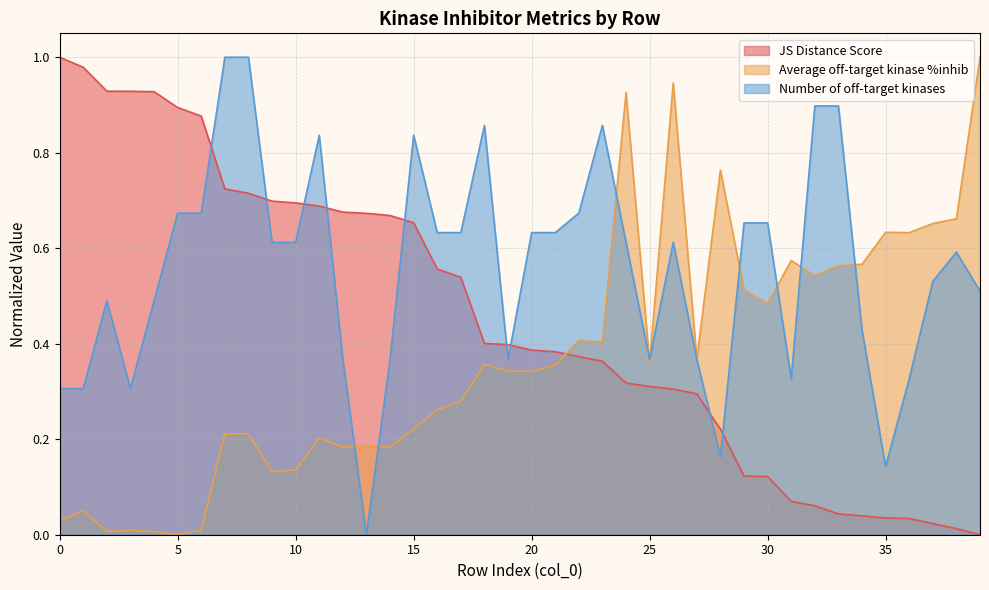

How many values in Number of off-target kinases are above zero?

39